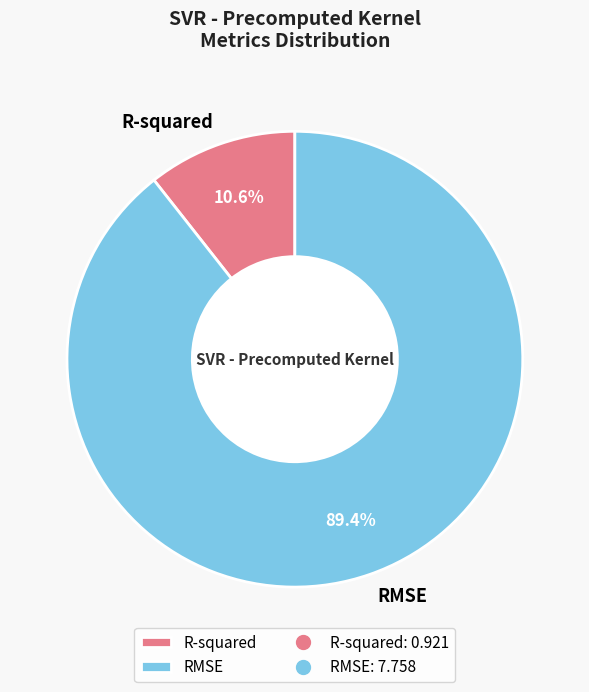

Which has a higher value, R-squared or RMSE?

RMSE